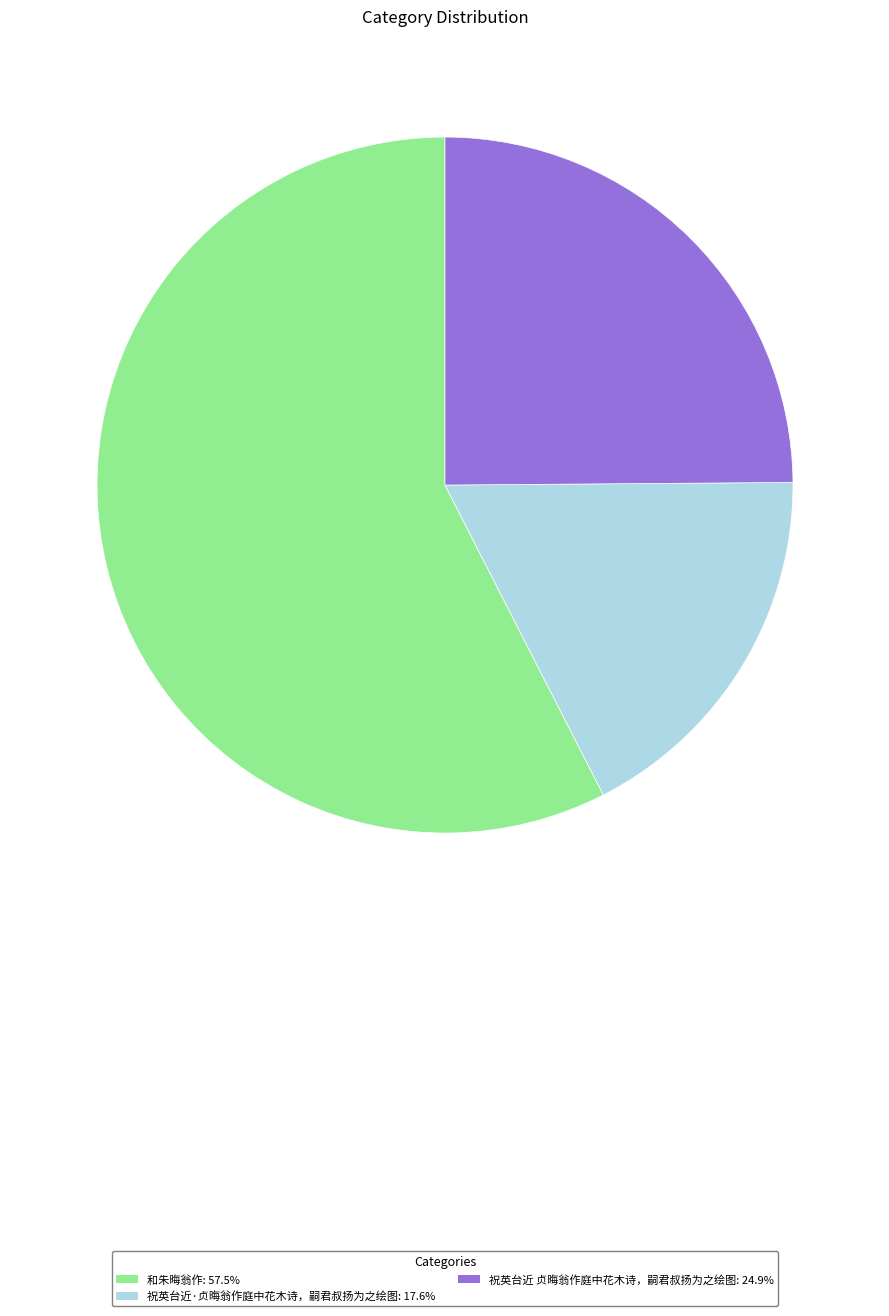

True or false: 祝英台近 贞晦翁作庭中花木诗，嗣君叔扬为之绘图 accounts for 32% of the total.

False